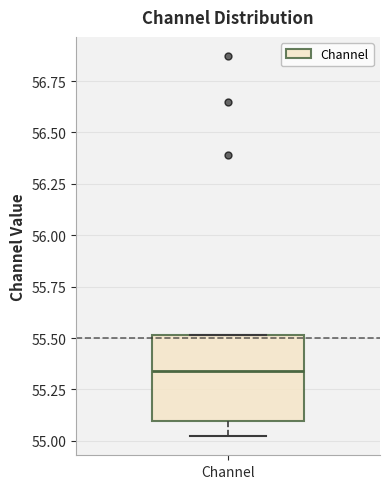

Read this box plot against the y-axis: the position of the median line, the range covered by the box, and the ends of both whiskers. The values are not printed on the chart, so give them approximately, as read against the axis.

median 55.35, box 55.10 to 55.50, whiskers 55.00 to 55.50